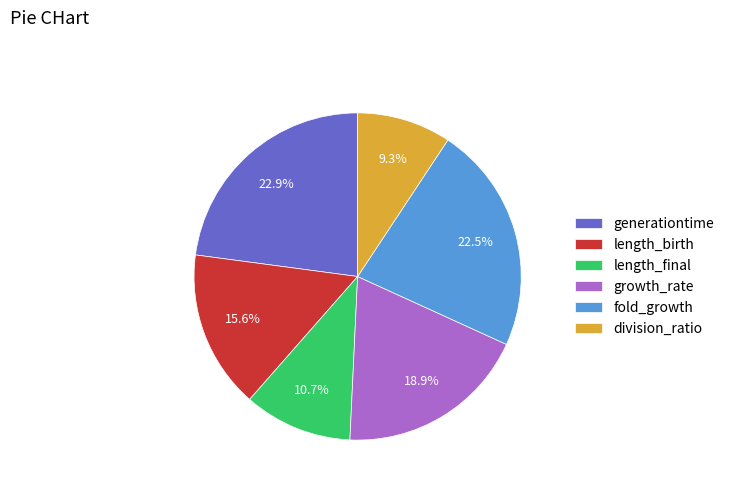

To the nearest percent, what is the combined percentage of length_birth and length_final?

26%